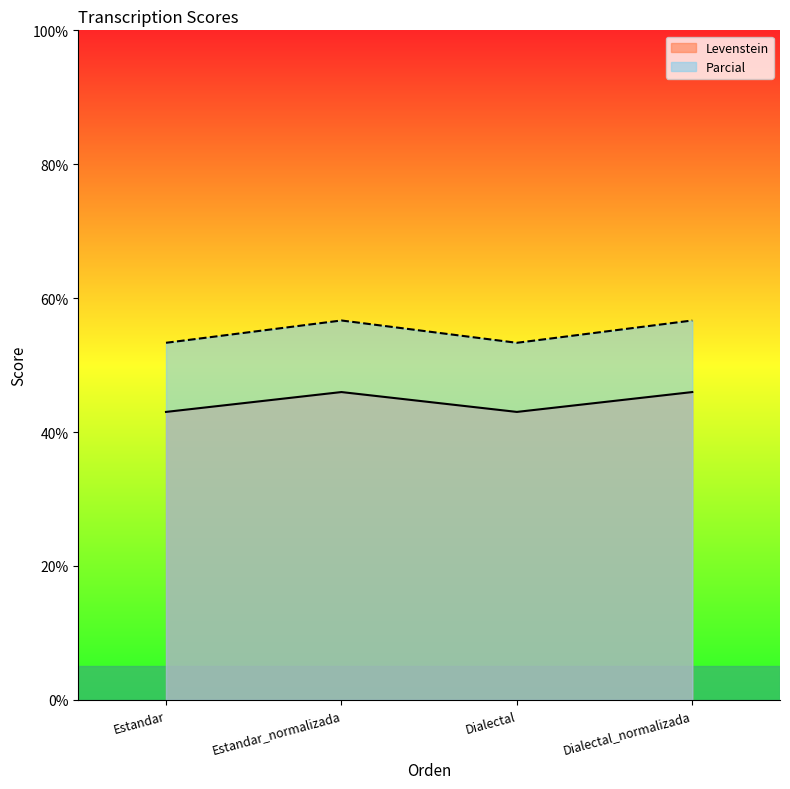

Reading left to right, transcribe all the data shown in this chart.

Levenstein: Estandar=43.0	Estandar_normalizada=46.0	Dialectal=43.0	Dialectal_normalizada=46.0
Parcial: Estandar=53.3	Estandar_normalizada=56.7	Dialectal=53.3	Dialectal_normalizada=56.7